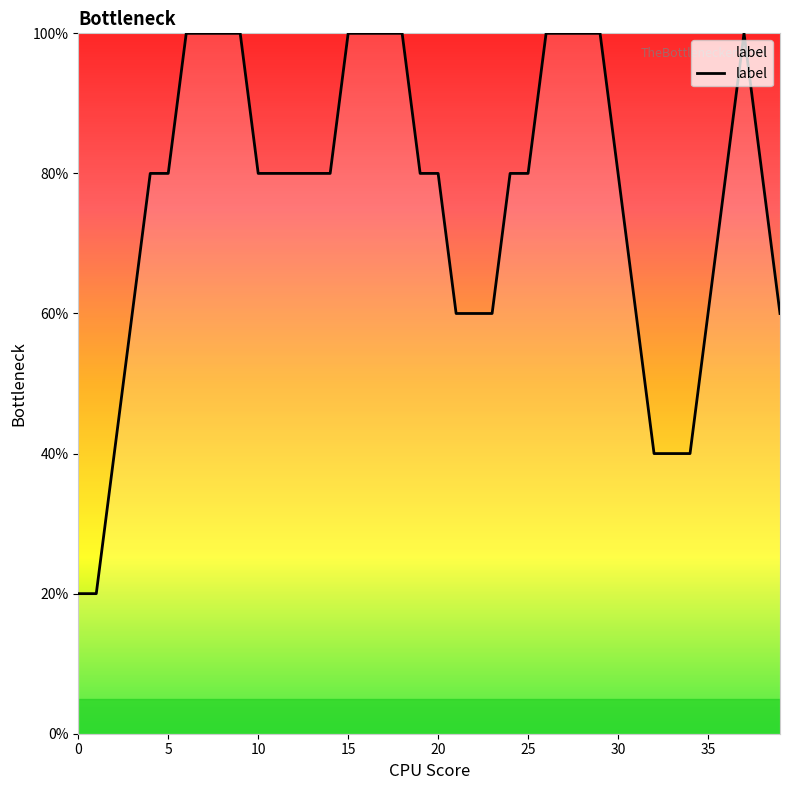

What is the smallest value displayed?

20.0